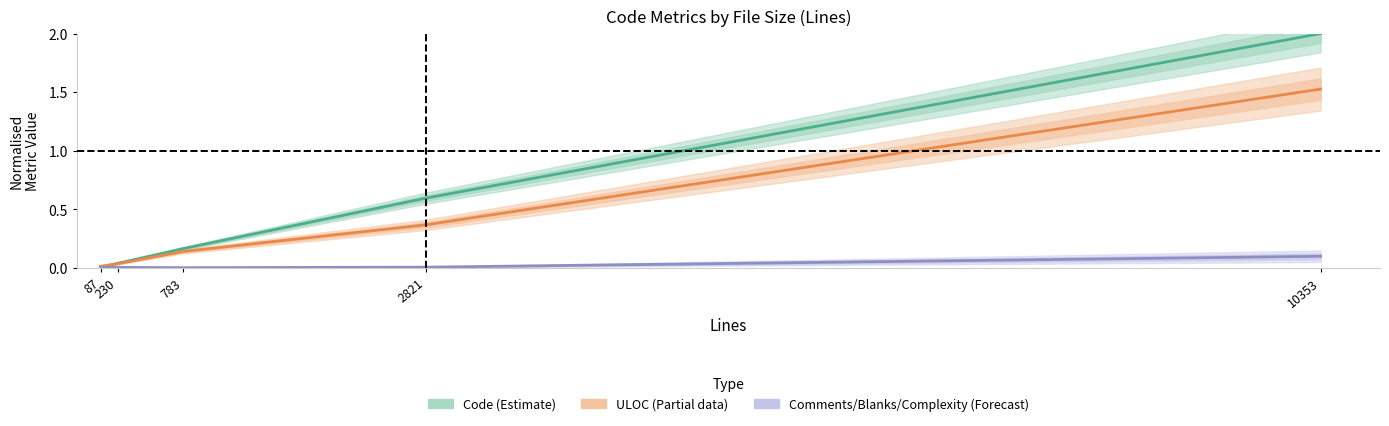

How many times do Code (Estimate) and ULOC (Partial) cross each other?

1